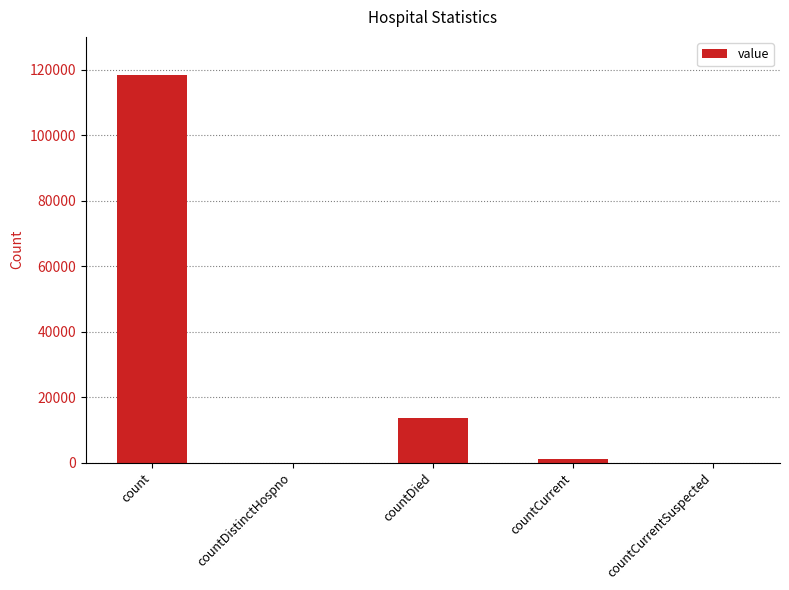

Reading left to right, what are all the values shown in this chart?

118214	0	13628	972	0